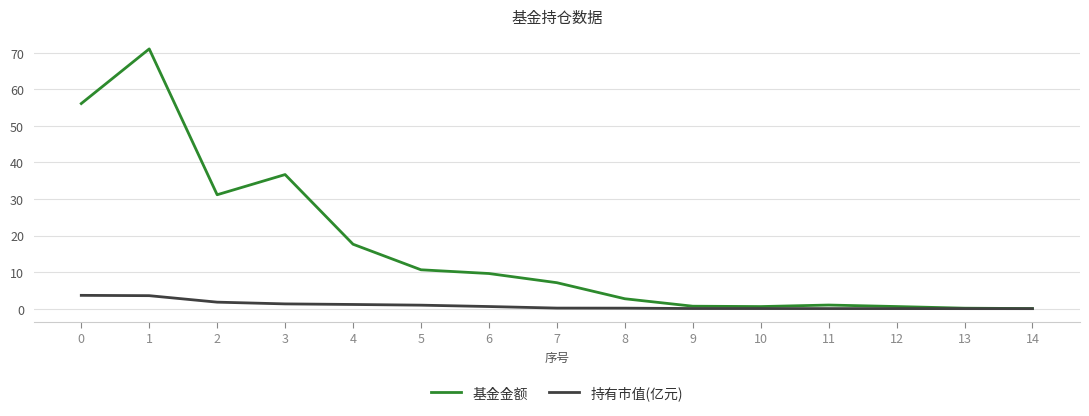

At which category is the sum across all series the highest?

1